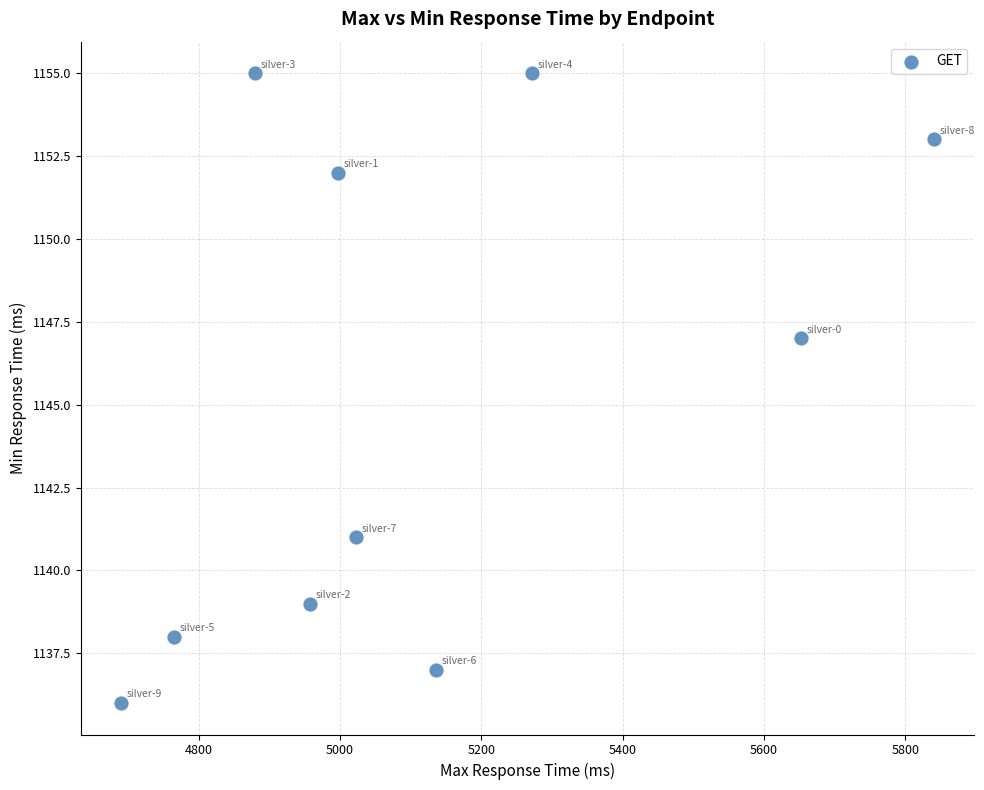

What Y value in the scatter plot is closest to 1145?

1147